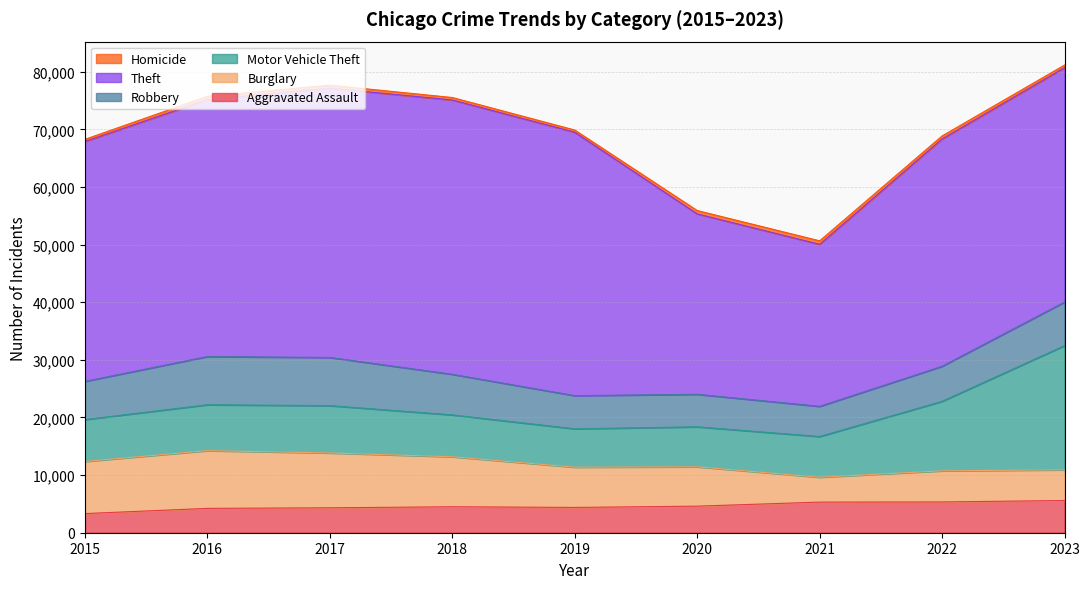

Where is the first local minimum for Robbery?

2021